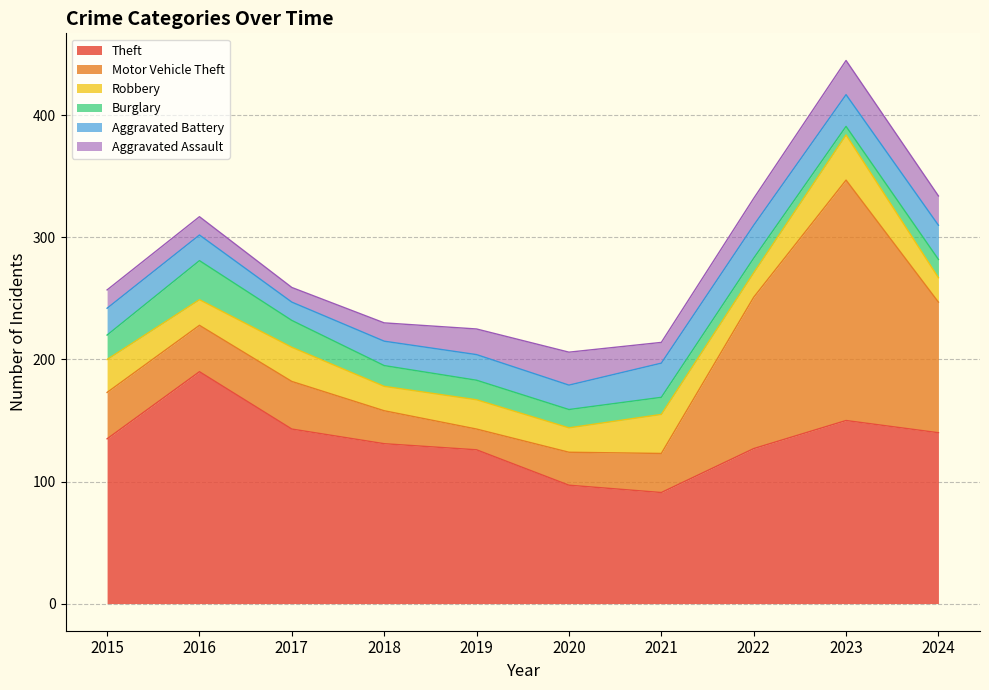

Reading left to right, what are all the values shown in this chart?

Theft: 135	190	143	131	126	97	91	127	150	140
Motor Vehicle Theft: 38	38	39	27	17	27	32	124	197	107
Robbery: 27	21	28	20	24	20	32	20	37	20
Burglary: 20	32	22	17	16	15	14	12	7	15
Aggravated Battery: 22	21	15	20	21	20	28	27	26	28
Aggravated Assault: 15	15	12	15	21	27	17	22	28	24